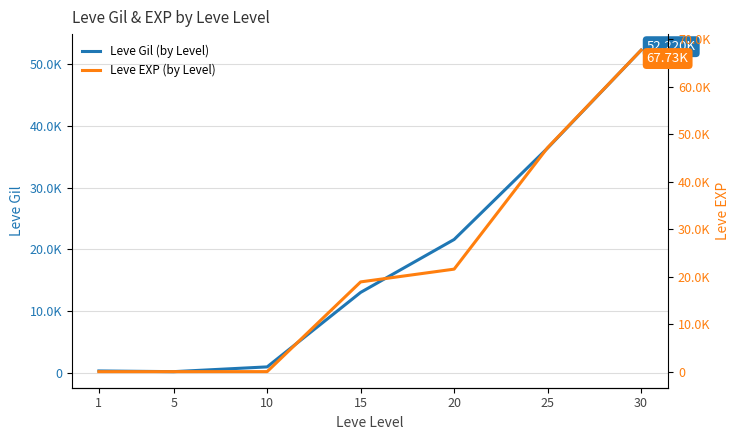

The Leve Gil (by Level) series shows 330 at 1. True or false?

True